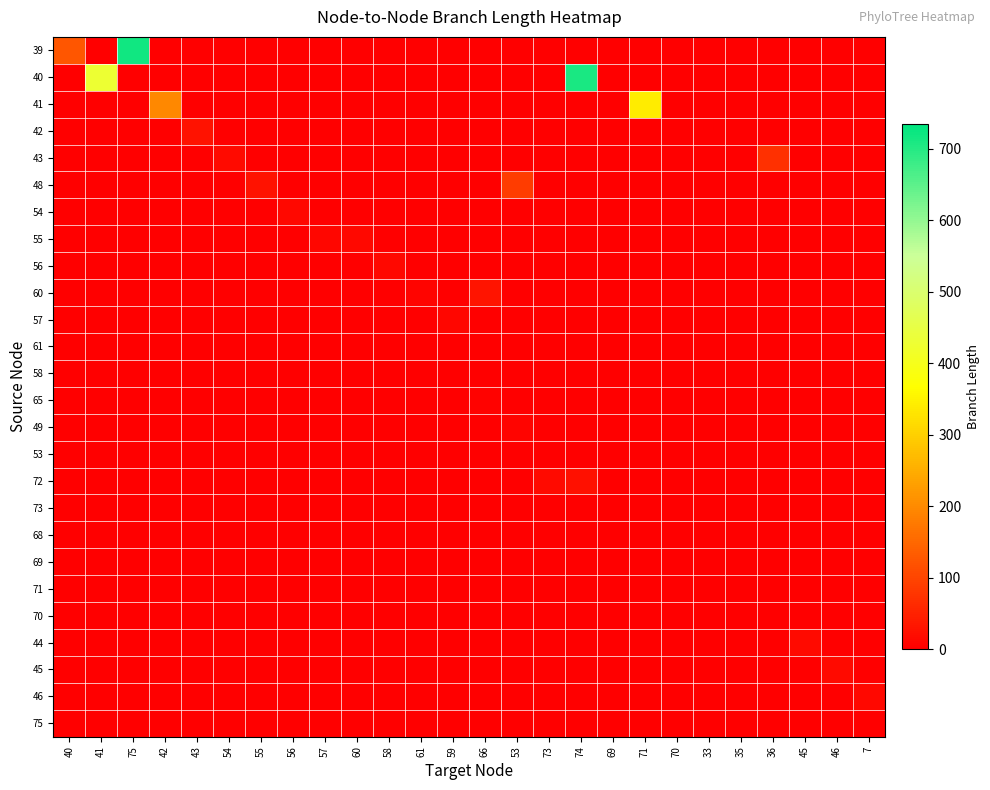

What is the difference between the maximum and minimum values in the 71 series?

1.2